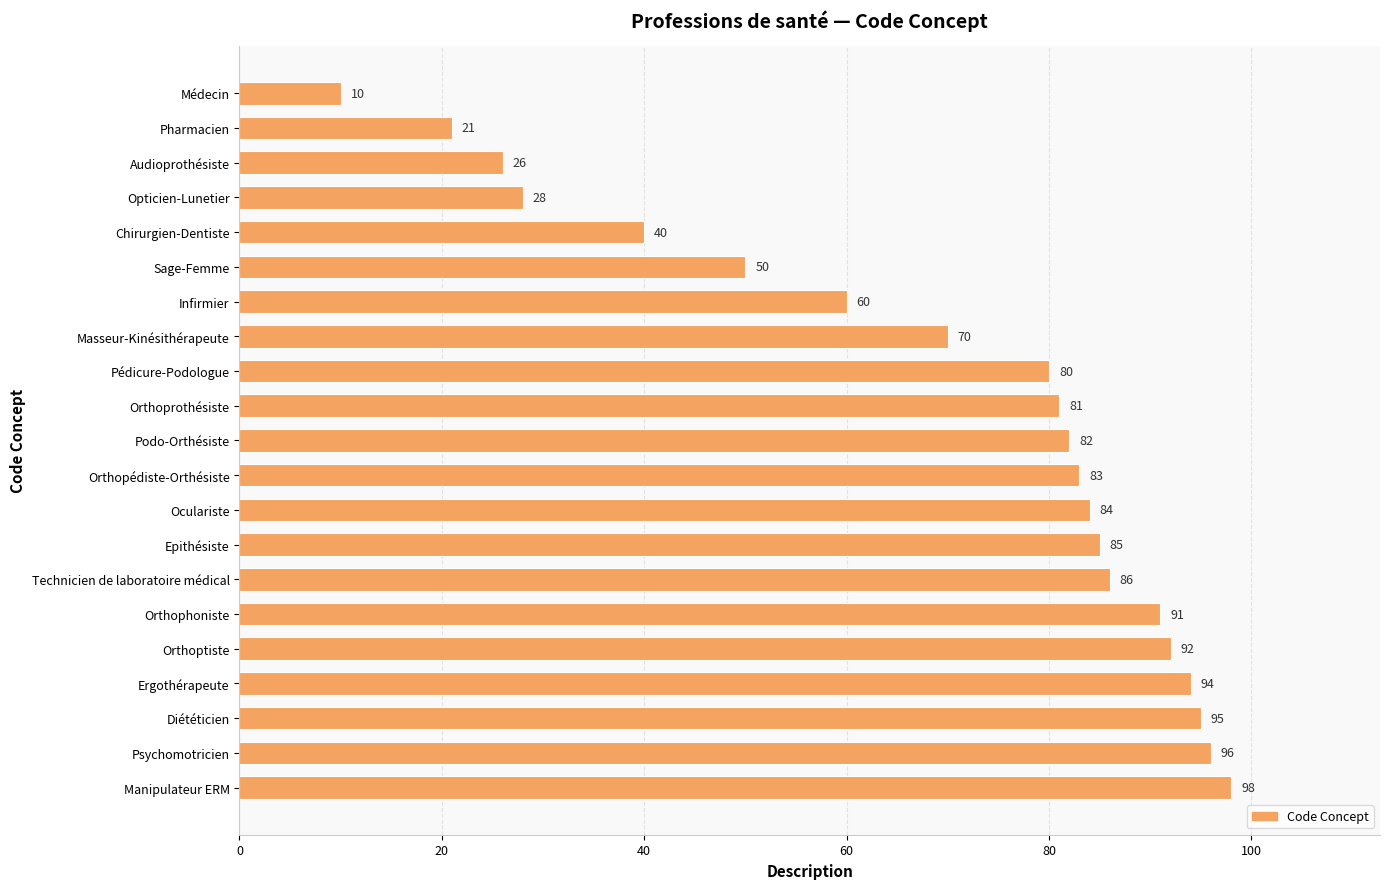

How many data points are less than 82?

10